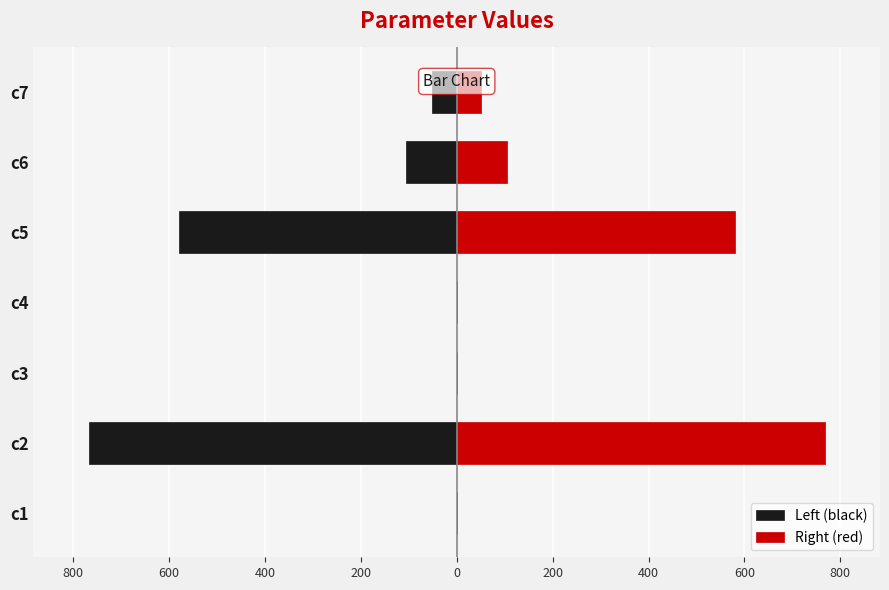

What is the difference between the maximum and second lowest values in the Right (red) series?

767.5